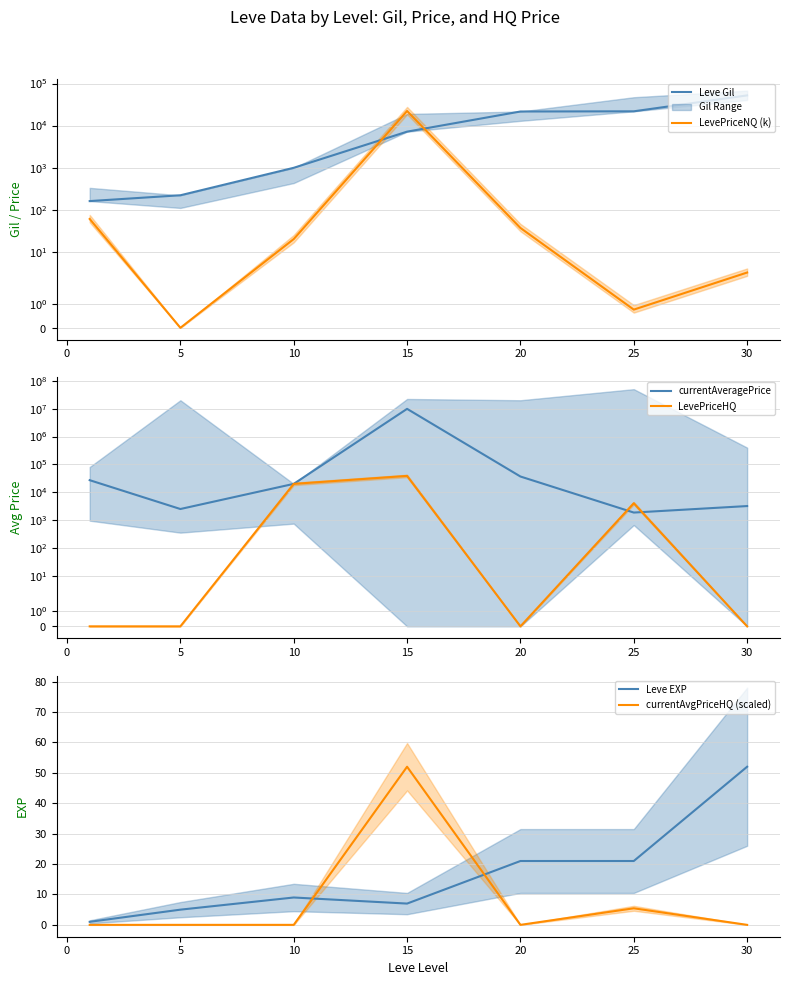

How many values in the LevePriceHQ series exceed 0?

3